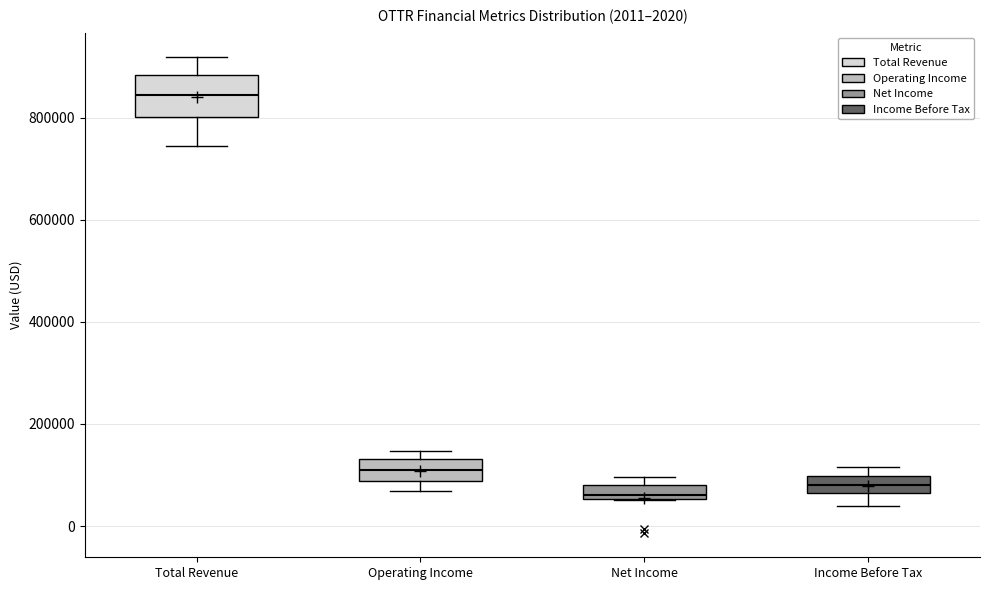

Which box has the lowest median line?

Net Income